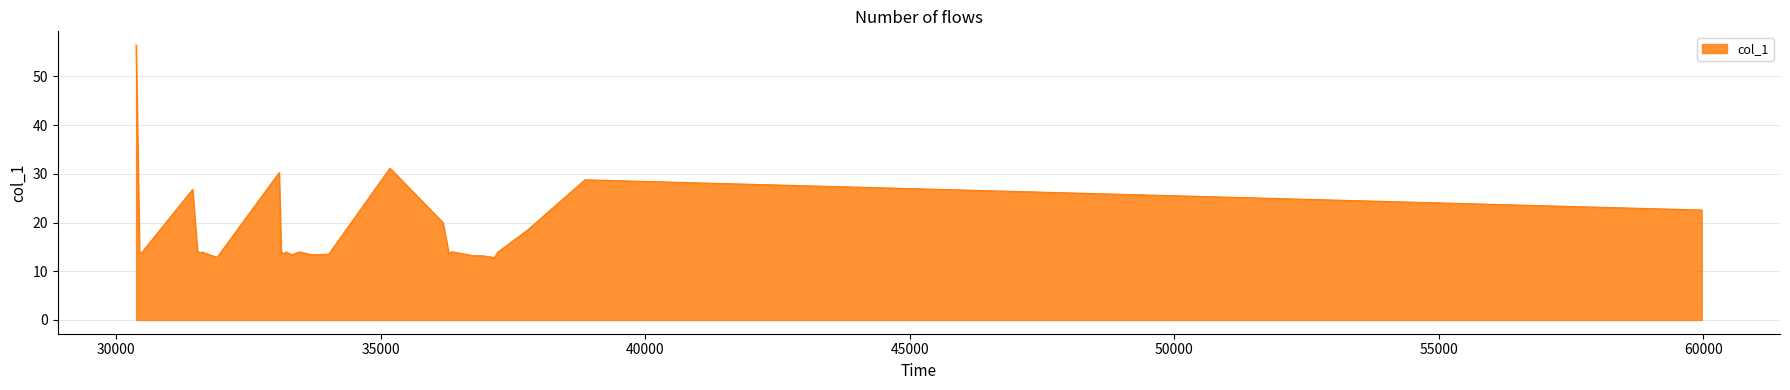

What is the difference between the maximum and minimum values?

43.6